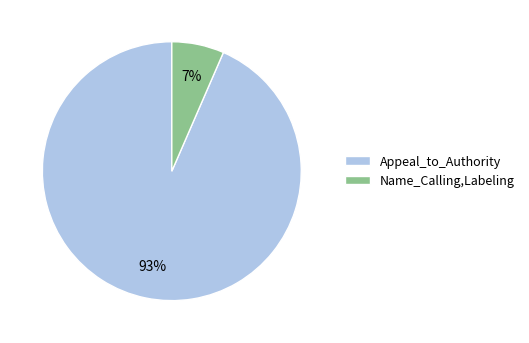

To the nearest percent, what portion does Appeal_to_Authority represent?

93%